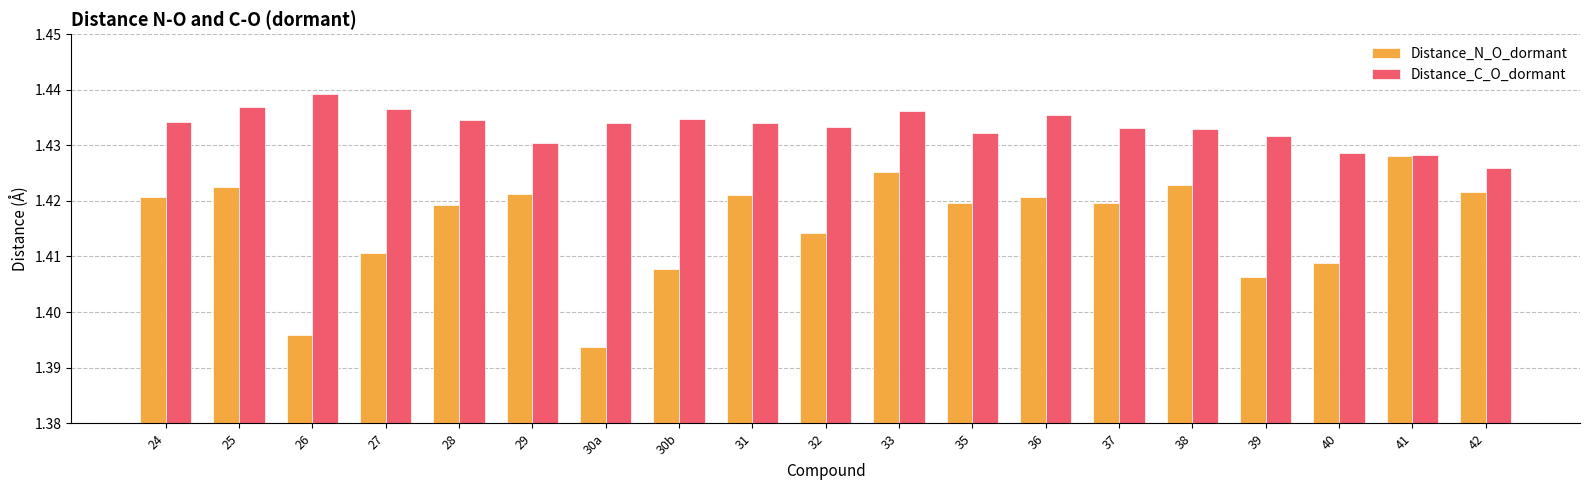

At which label is Distance_C_O_dormant closest to 1?

42